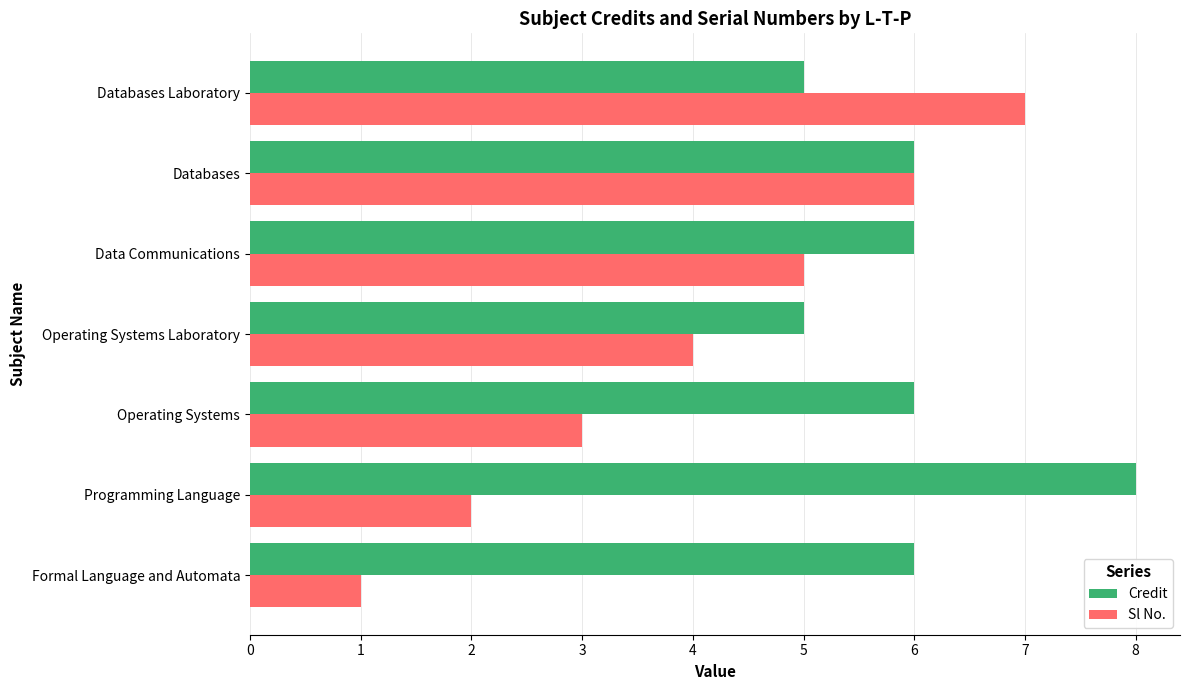

What is the total value across all series at Data Communications?

11